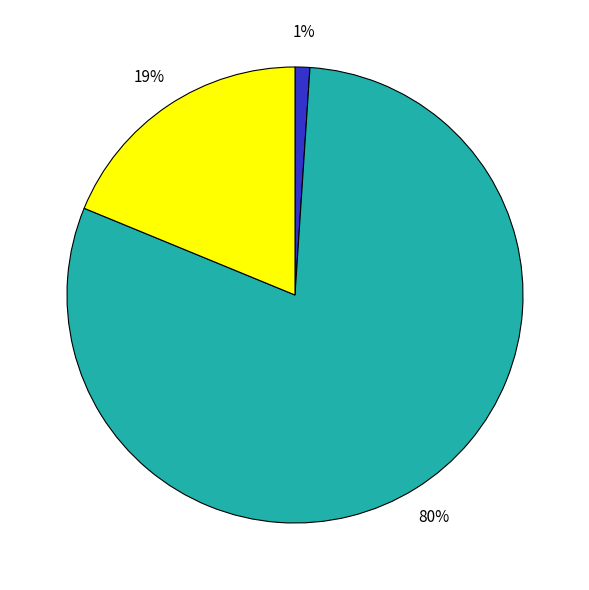

Is there a majority slice in this chart?

Yes